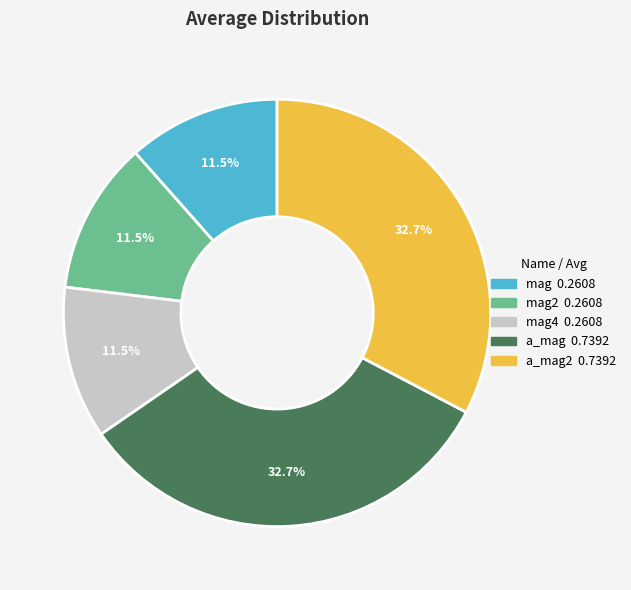

Does any single category account for the majority?

No